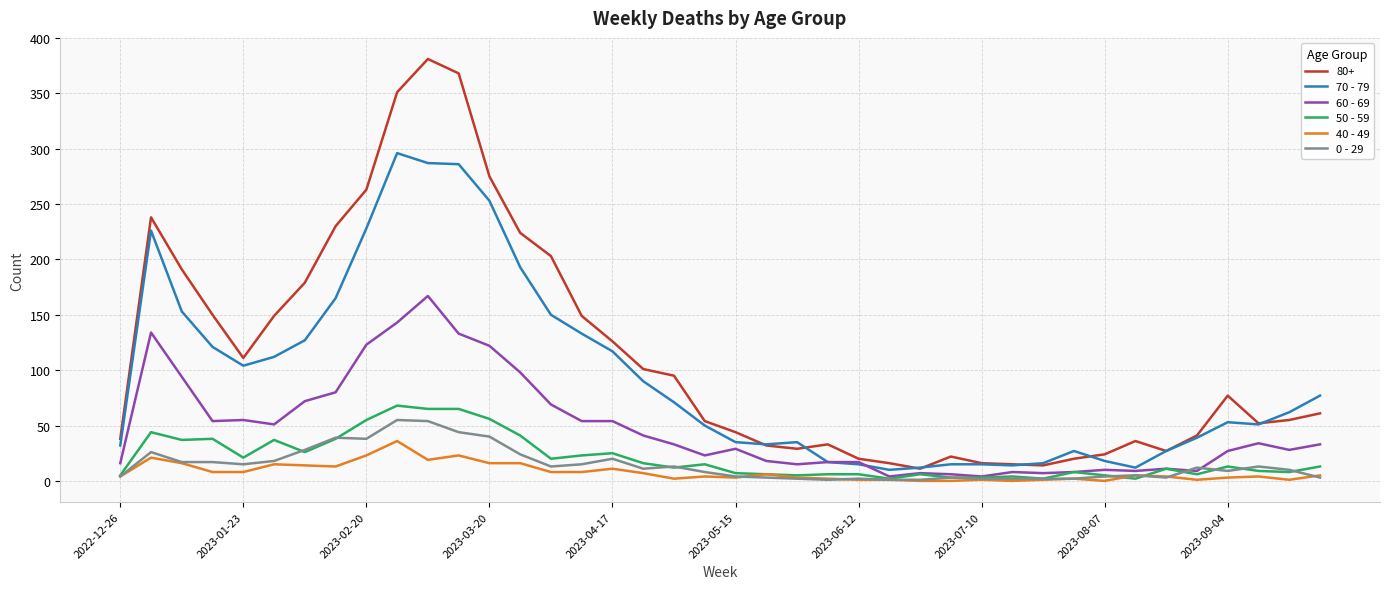

What is the difference between the maximum and minimum values in the 60 - 69 series?

163